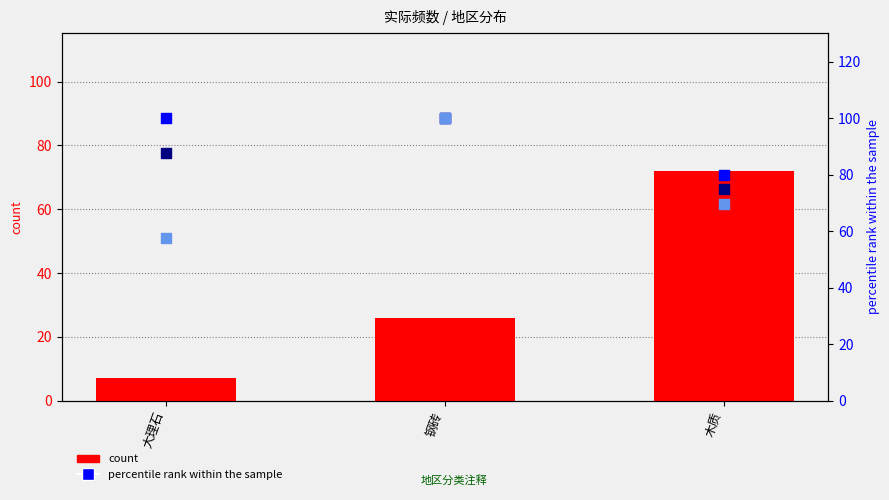

Which series reaches the maximum Y coordinate?

地区2 percentile